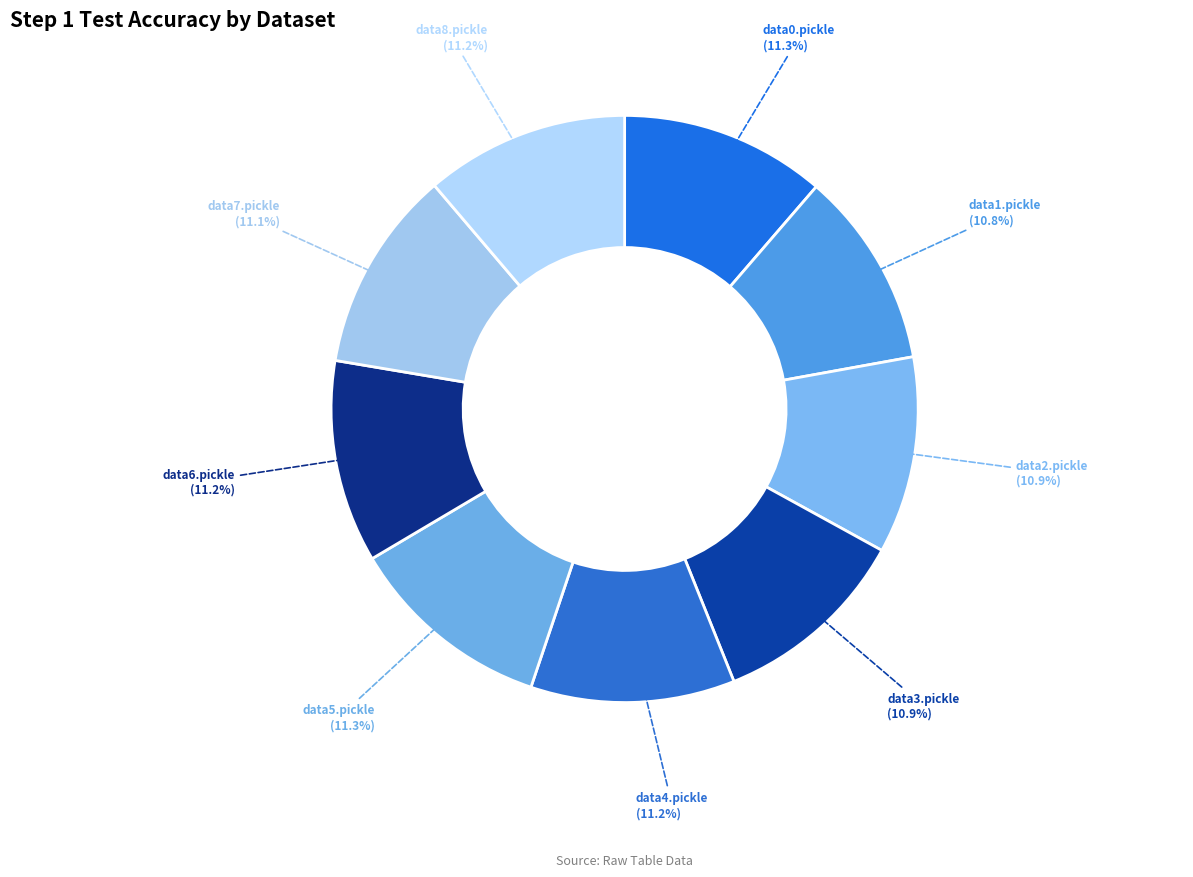

Is there a majority slice in this chart?

No